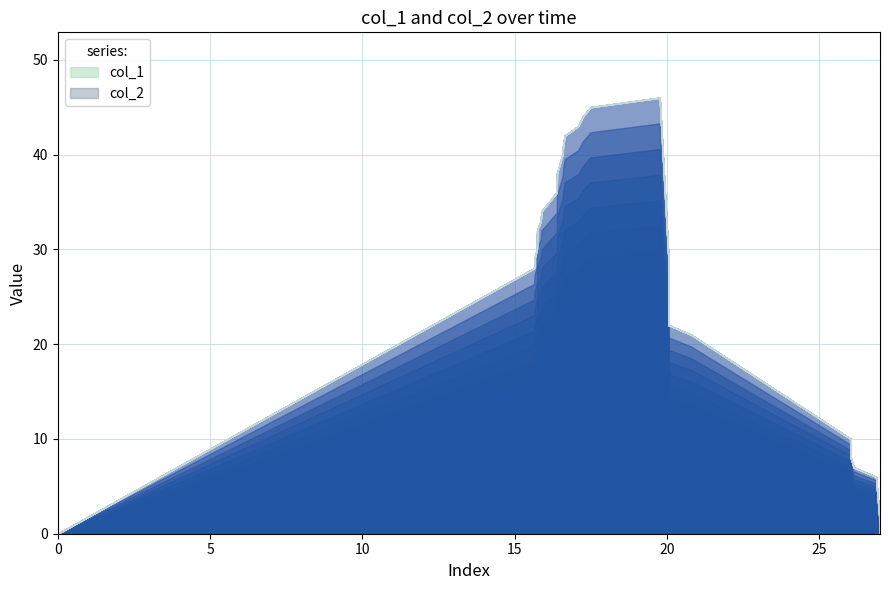

What is the maximum value shown in the chart?

46